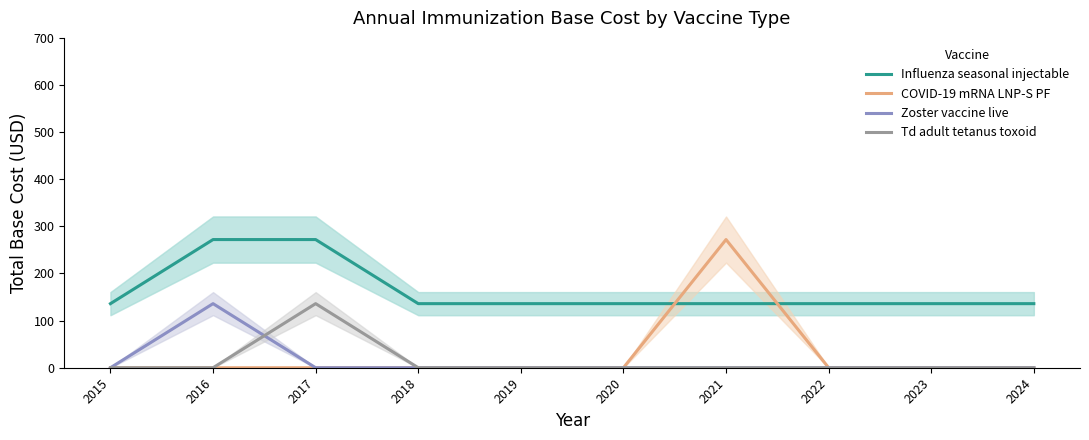

Rank the series by their maximum value, from highest to lowest.

Influenza seasonal injectable, COVID-19 mRNA LNP-S PF, Zoster vaccine live, Td adult tetanus toxoid